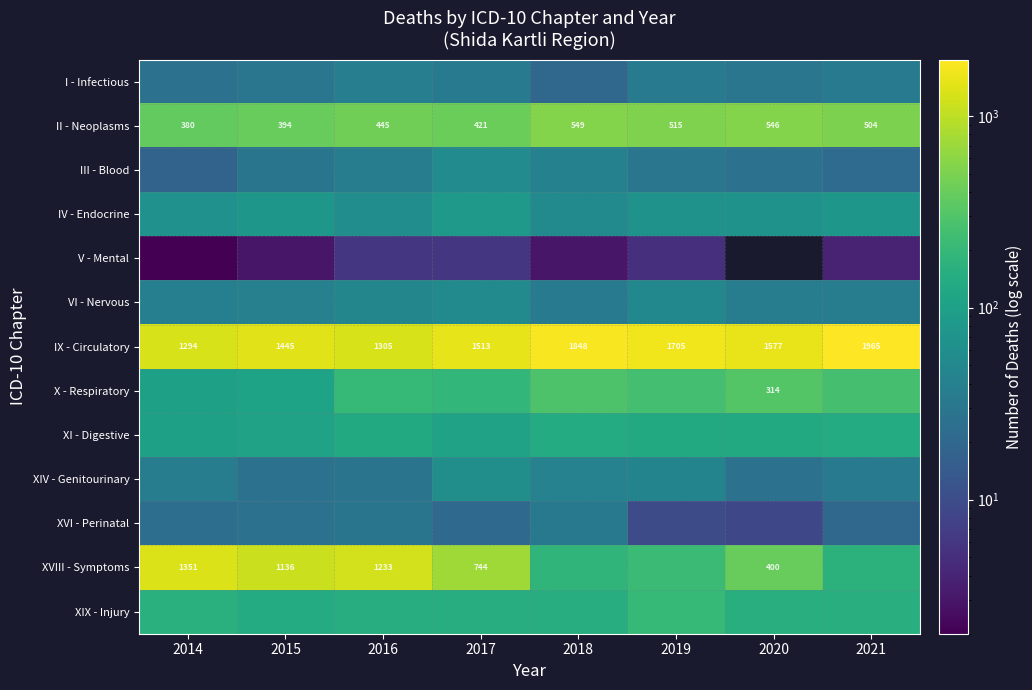

What is the minimum value for IX - Circulatory?

1294